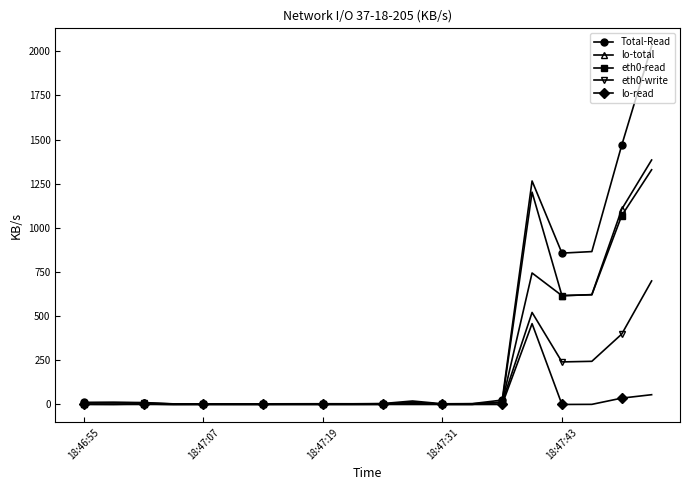

What is the maximum value for lo-read?

457.7